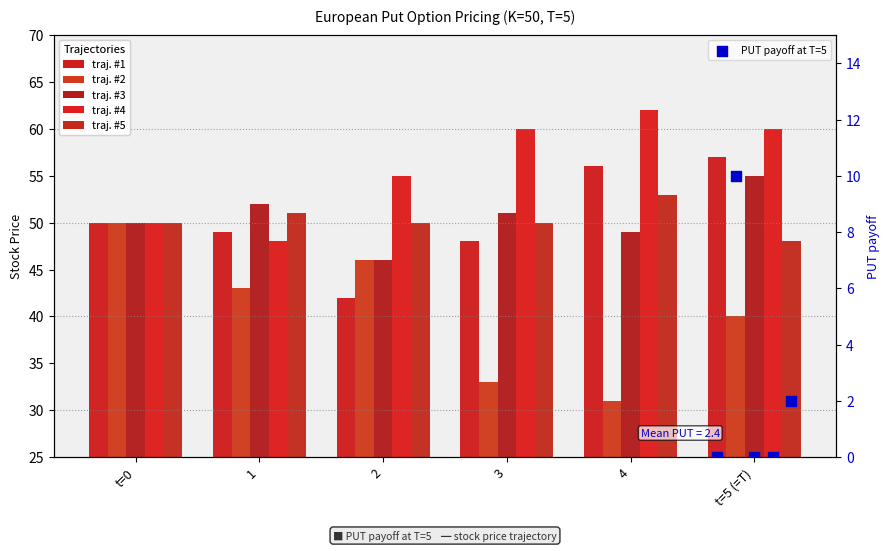

At how many categories does at least one series exceed 31?

6